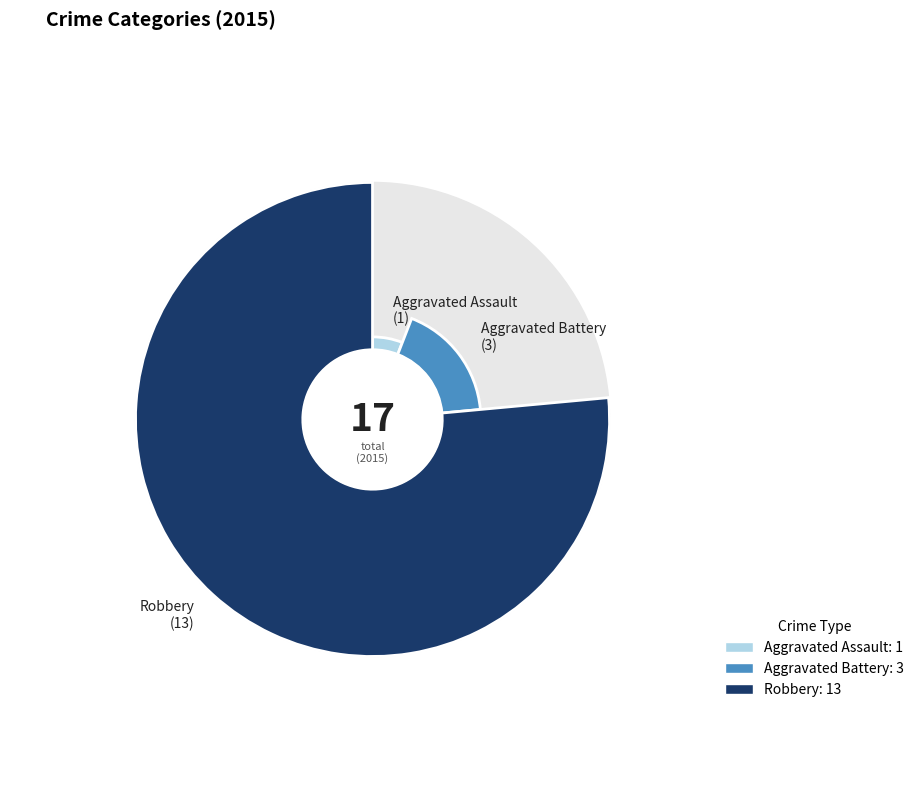

The Robbery slice represents 90% of the pie. True or false?

False